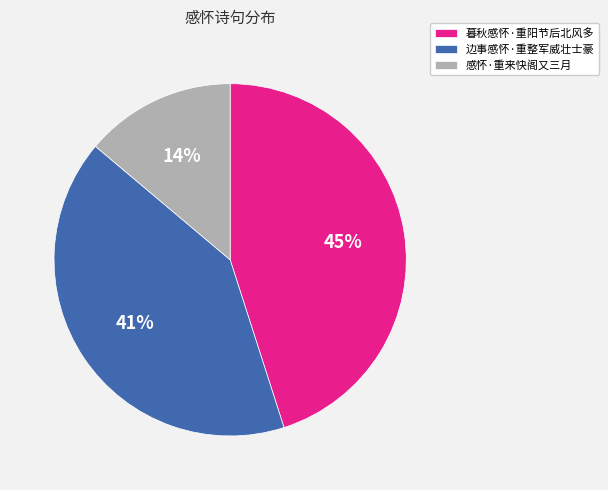

Count the number of slices in the pie.

3